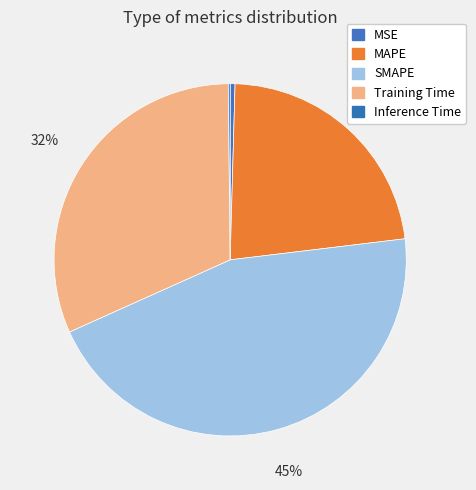

Is there any slice that represents more than half of the pie?

No